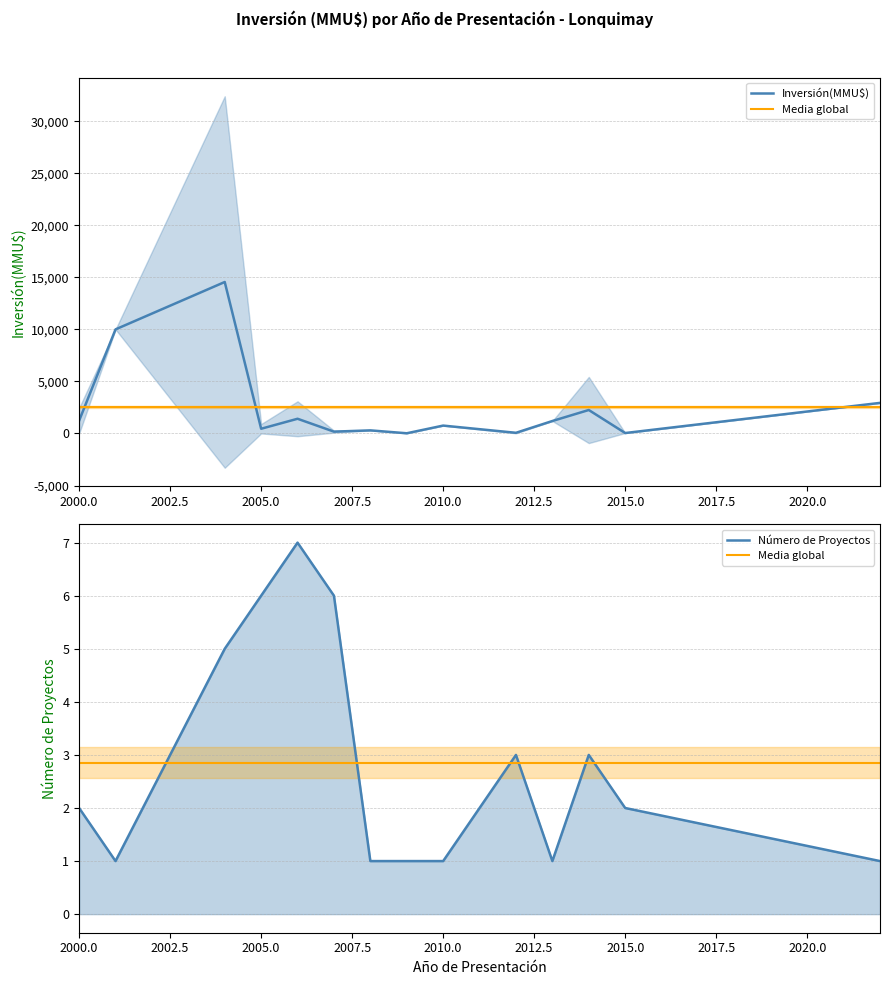

List the series in order of their peak value, lowest first.

Media global, Número de Proyectos, Inversión(MMU$)